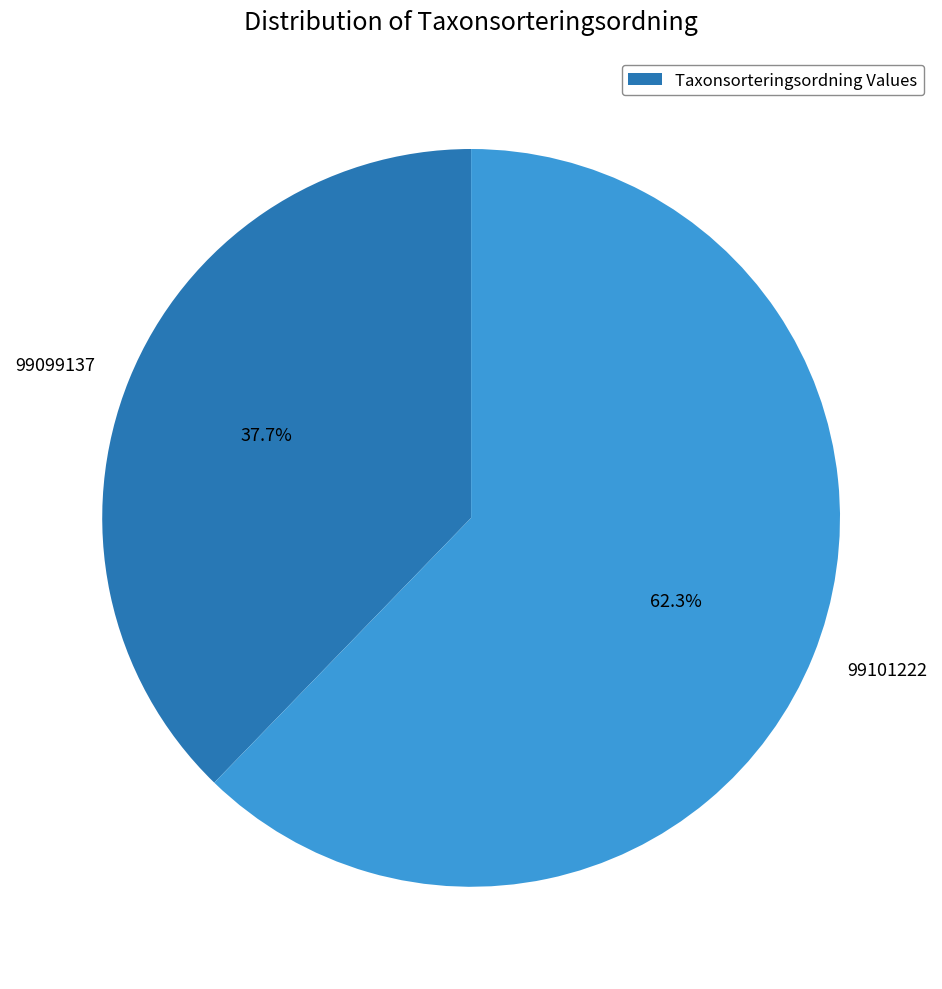

Which slice is the largest?

99101222